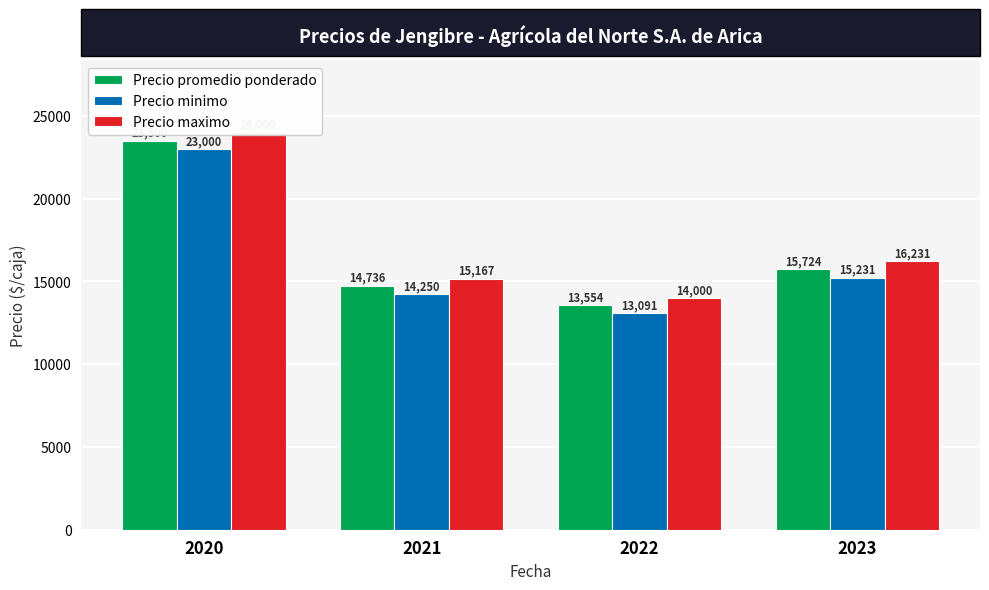

True or false: Precio promedio ponderado has a value of 23500 at 2020.

True